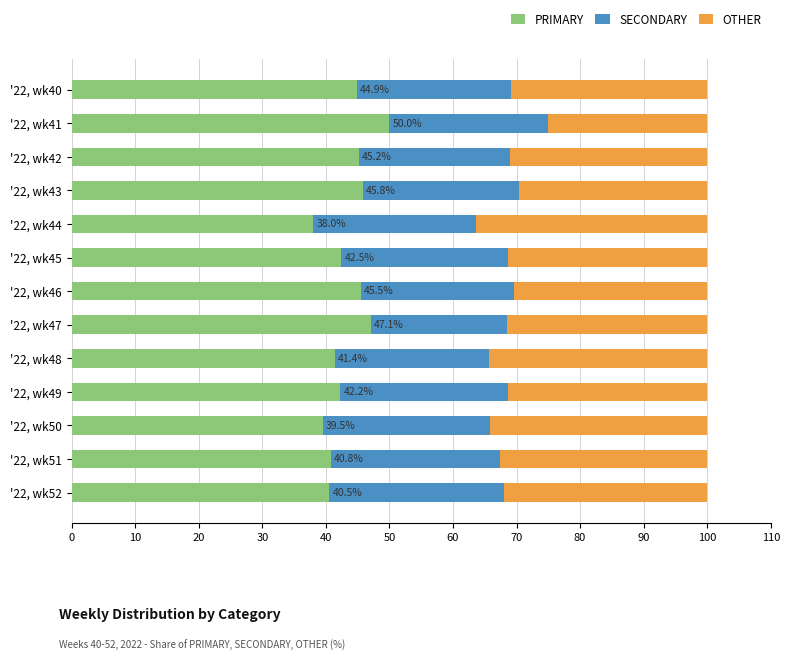

What is the difference between the PRIMARY values at '22, wk49 and '22, wk47?

4.8